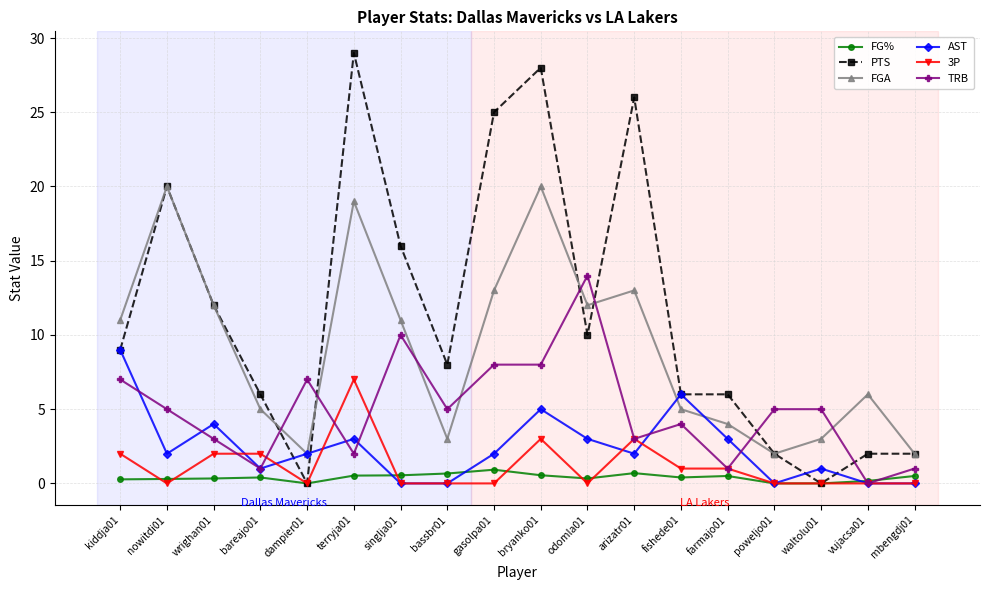

At which category does PTS reach its first local valley?

dampier01